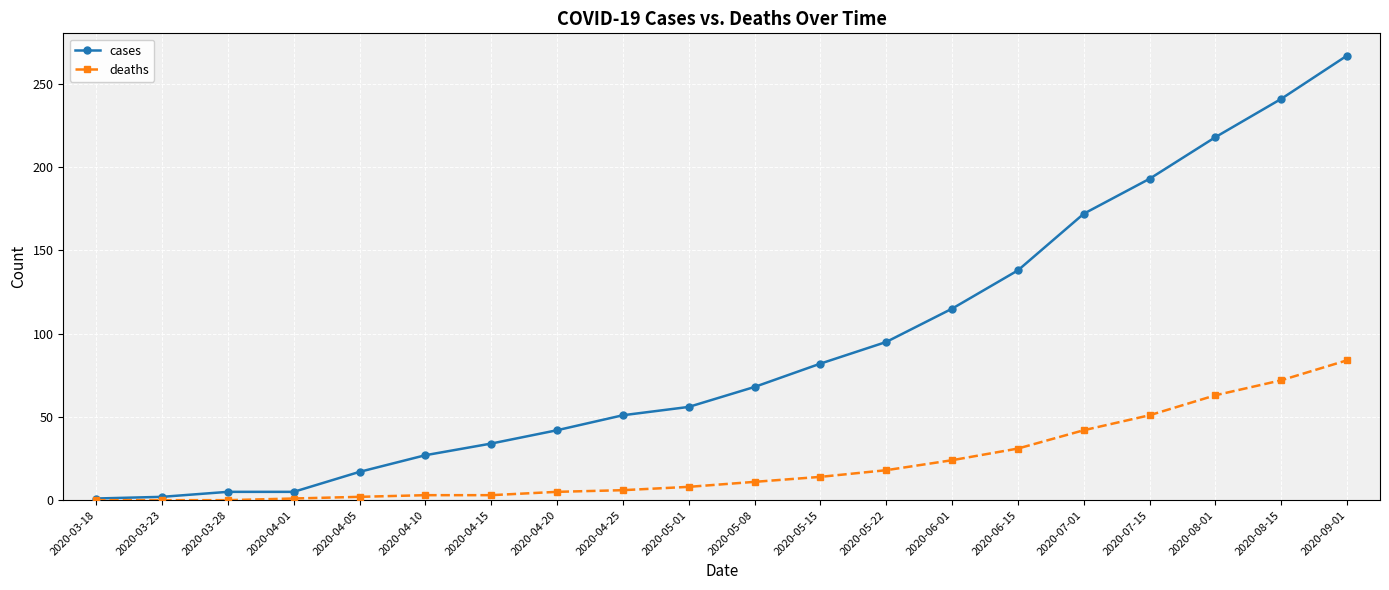

True or false: cases has a value of 267 at 2020-09-01.

True